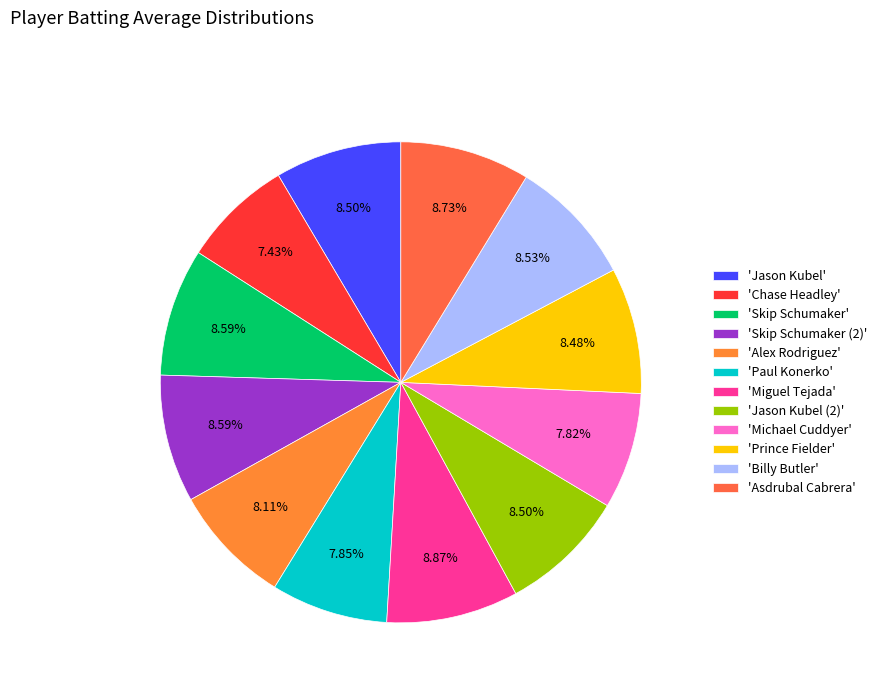

What is the largest slice in the pie chart?

Miguel Tejada